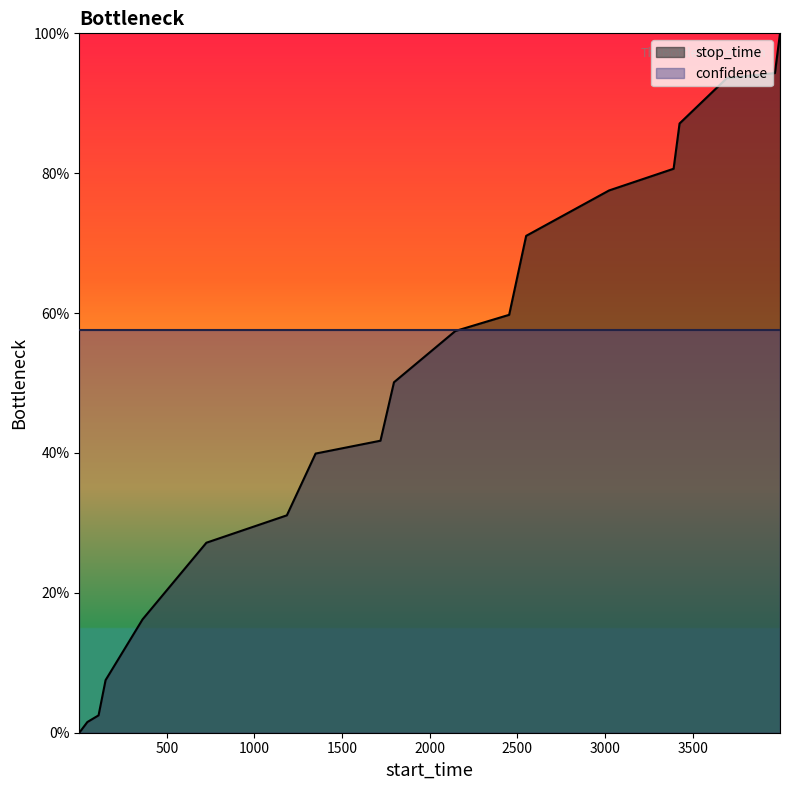

How many positive values are there?

19